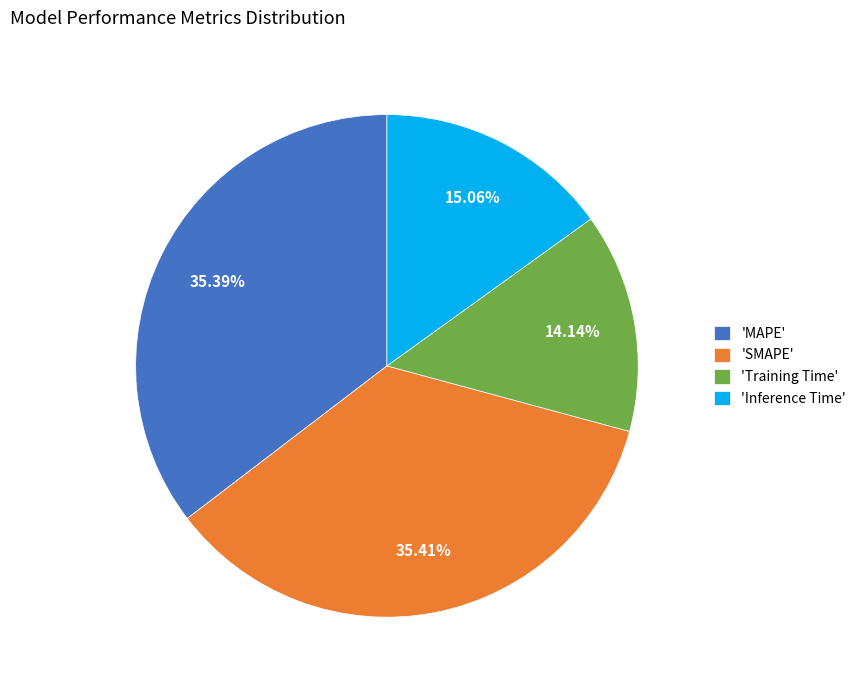

Does any single category account for the majority?

No